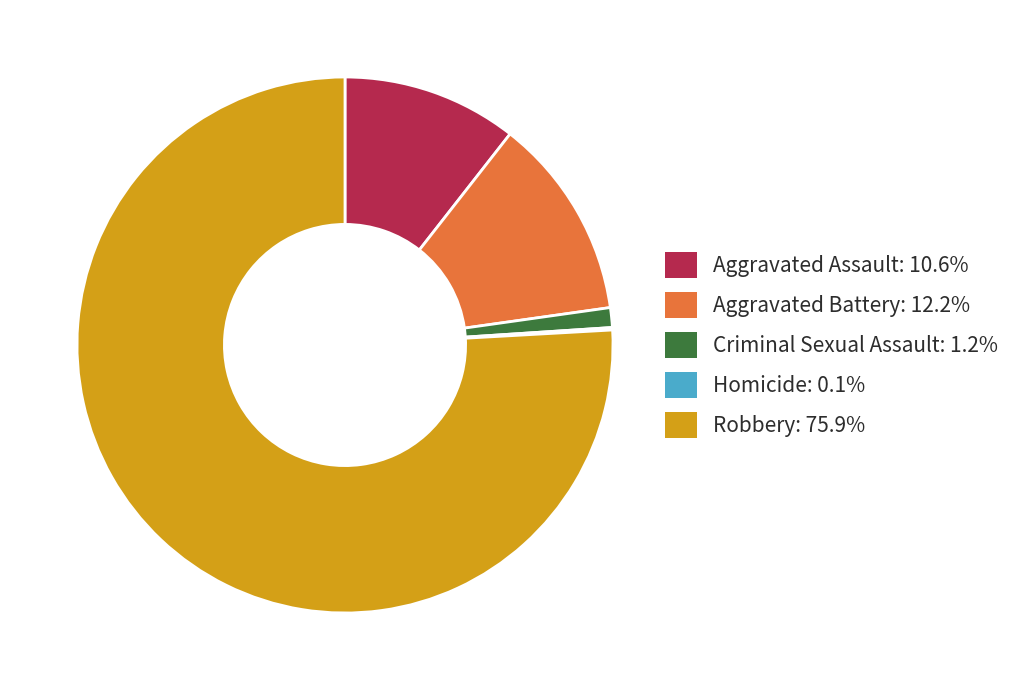

Is there a majority slice in this chart?

Yes